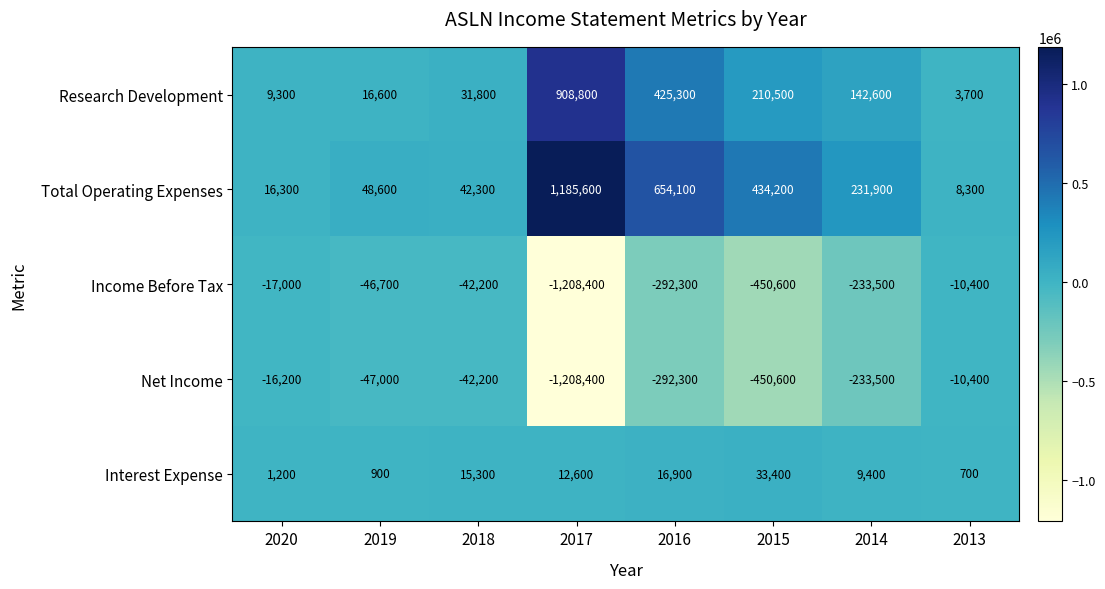

What value does the Total Operating Expenses series have at 2020, to the nearest 50?

16300